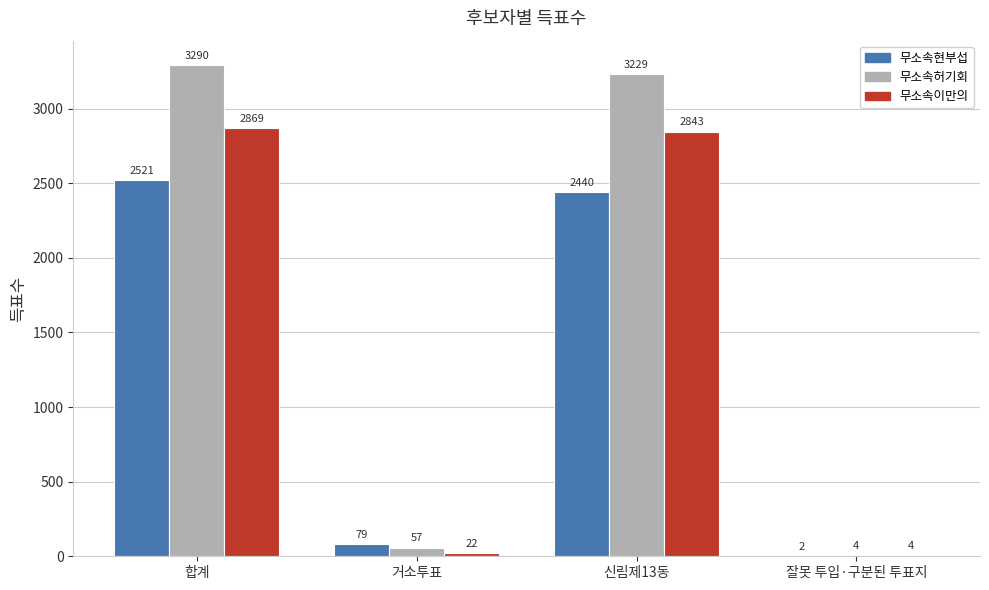

Reading left to right, transcribe all the data shown in this chart.

무소속현부섭: 2521	79	2440	2
무소속허기회: 3290	57	3229	4
무소속이만의: 2869	22	2843	4